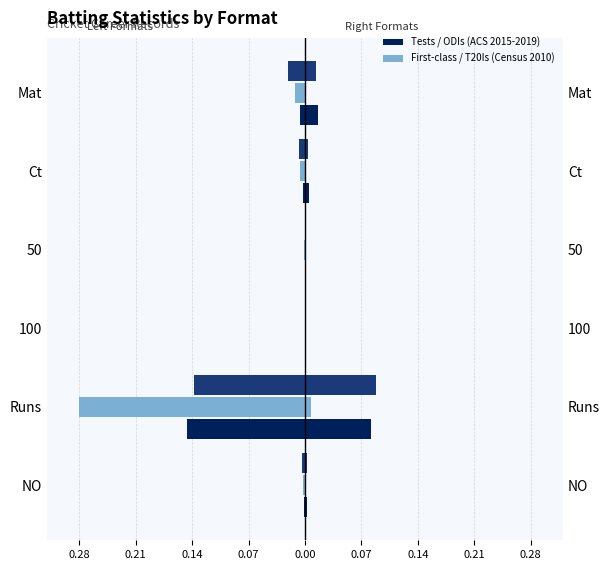

Are the bars grouped side by side (vs. stacked)?

Yes